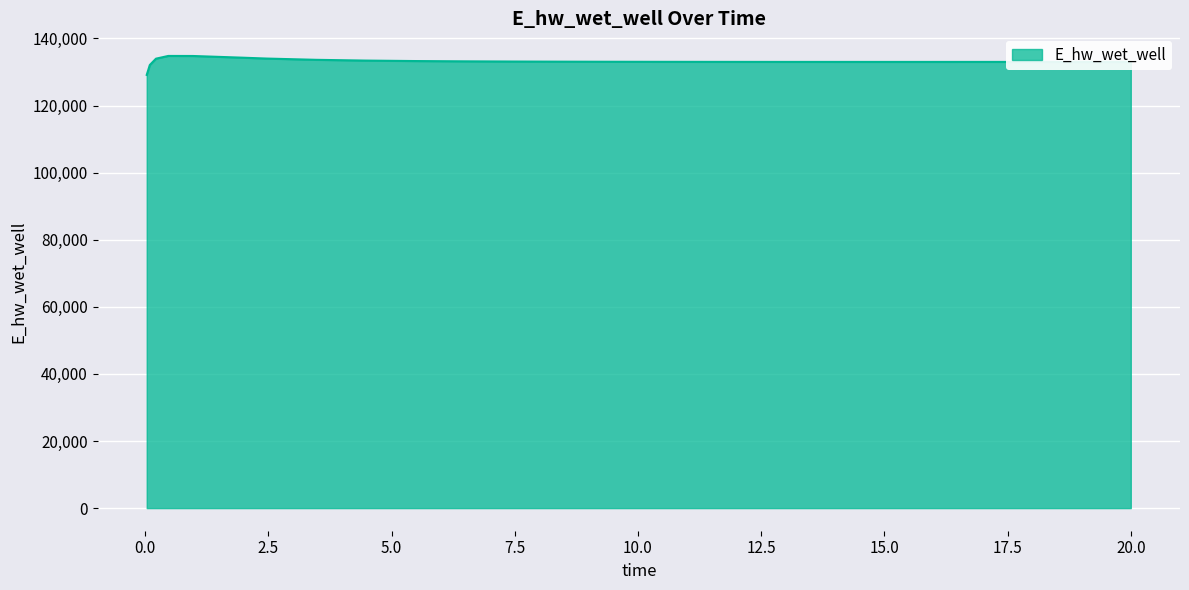

What is the greatest value displayed?

134773.0